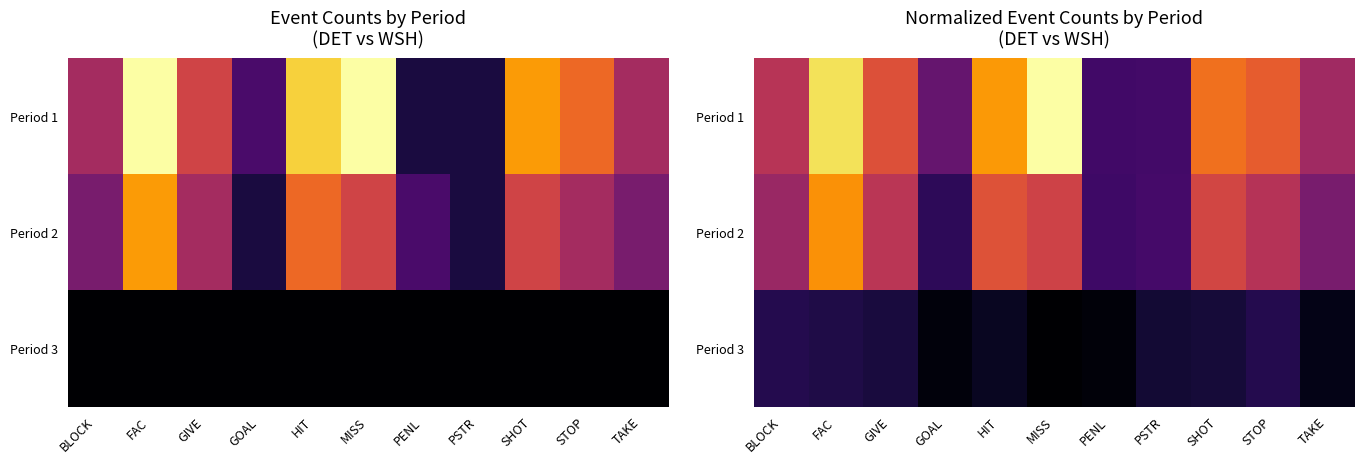

Is it true that Period 3 equals 0.3 at GOAL?

True